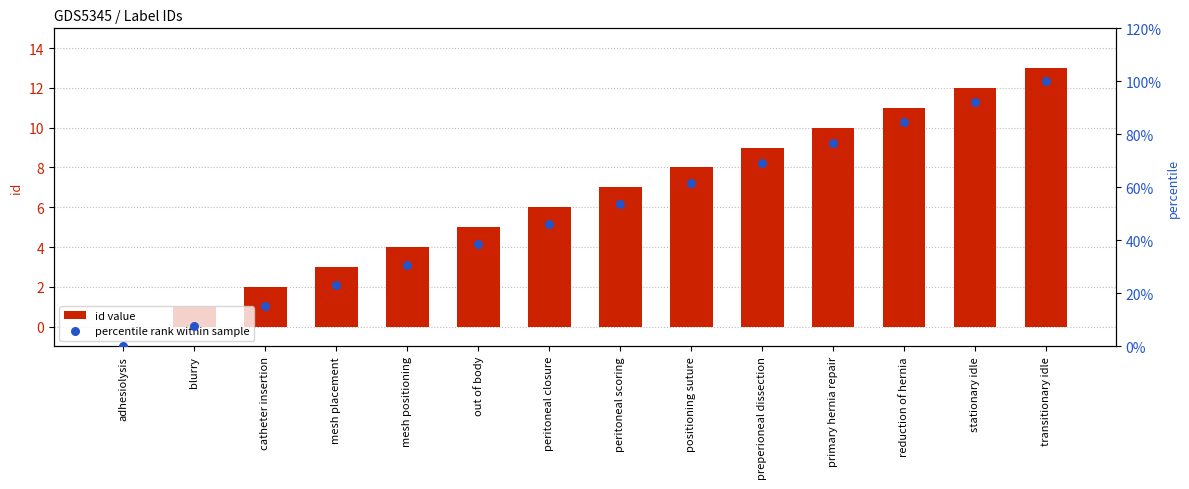

Which series reaches the minimum Y coordinate?

id value